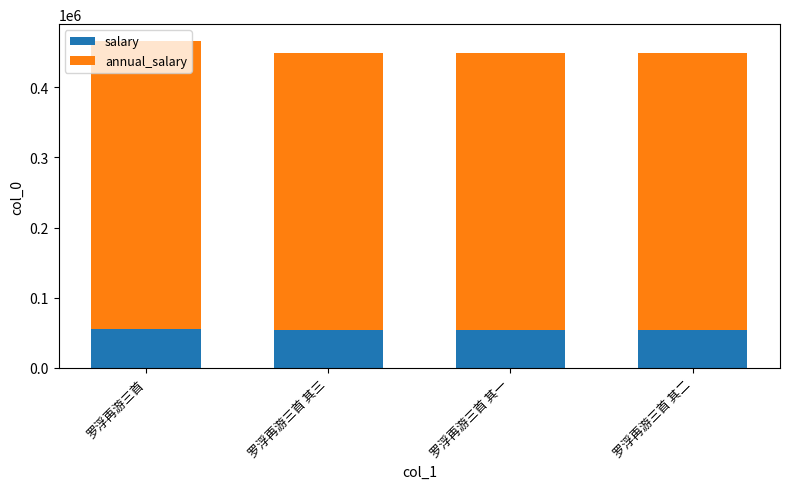

What is the approximate value of salary at 罗浮再游三首 其三?

53939.8